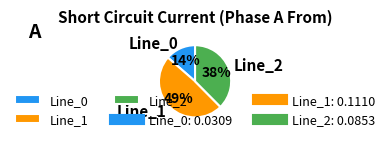

To the nearest percent, what portion does Line_2 represent?

38%